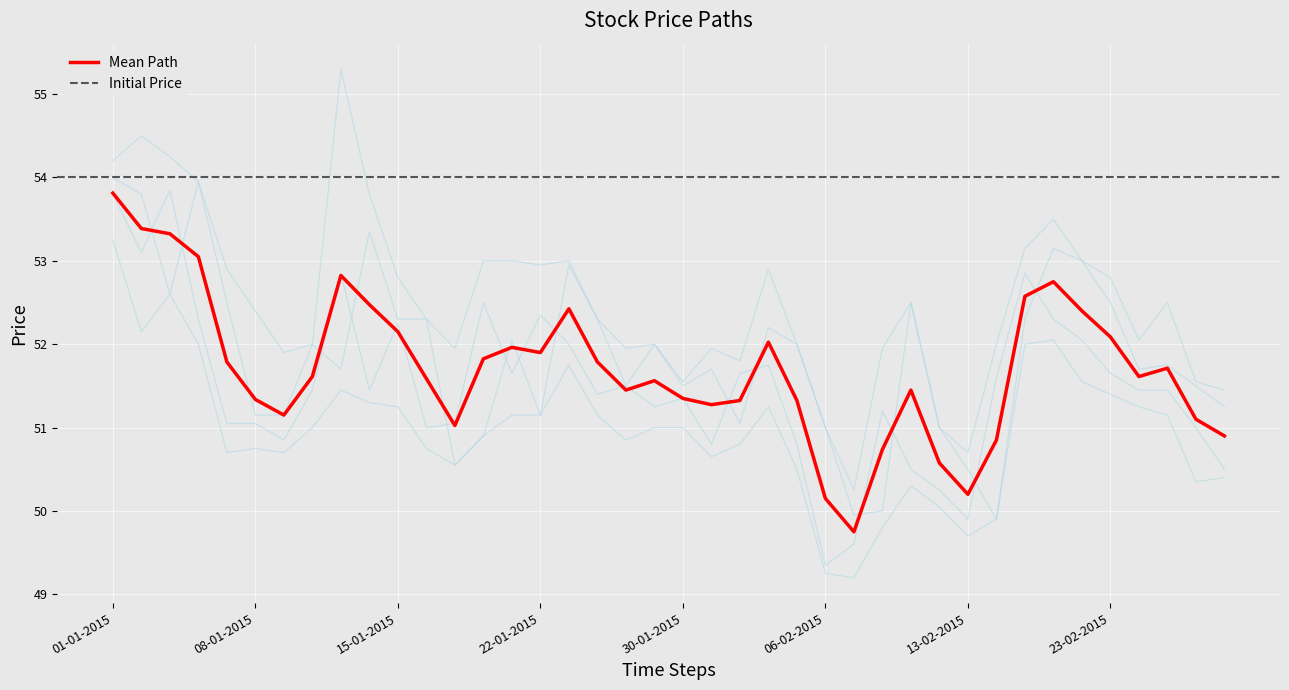

What is the label of the 14th point from the left?

20-01-2015